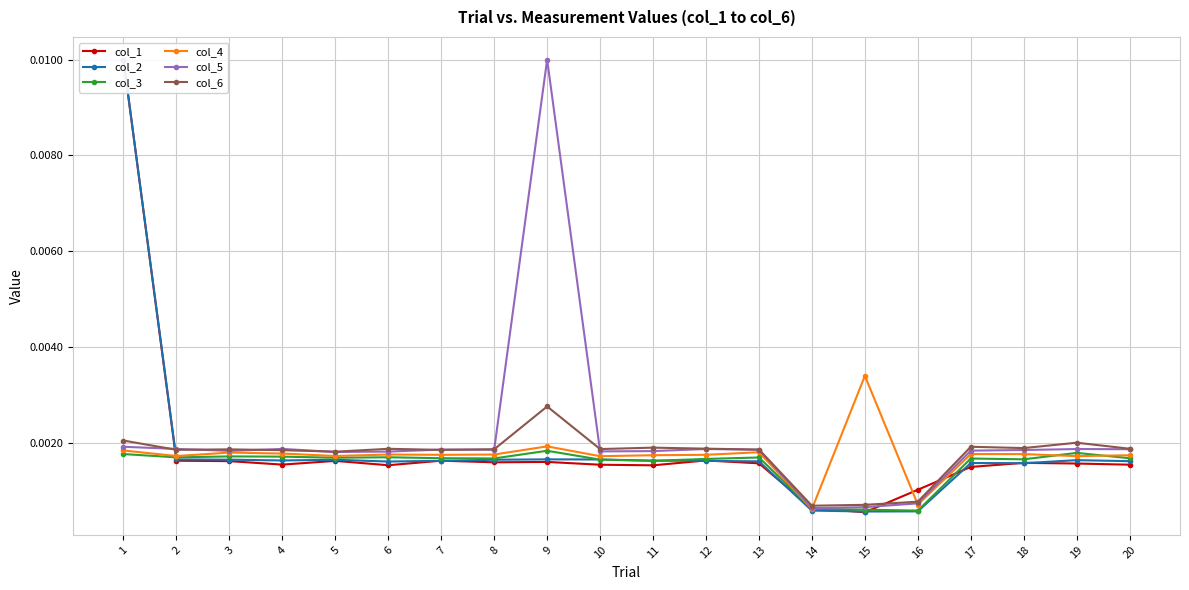

How many series are shown in this chart?

6